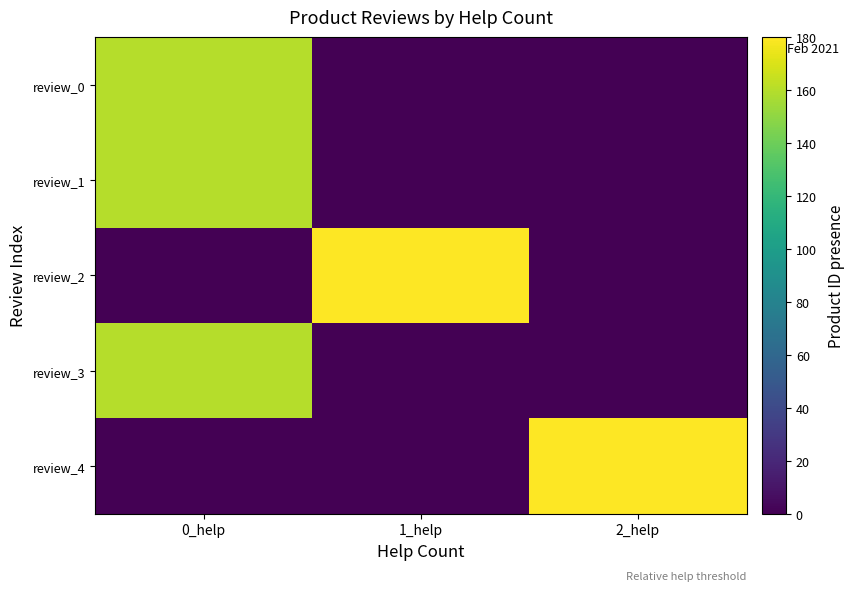

Which series changed the most between 1_help and 2_help?

review_4